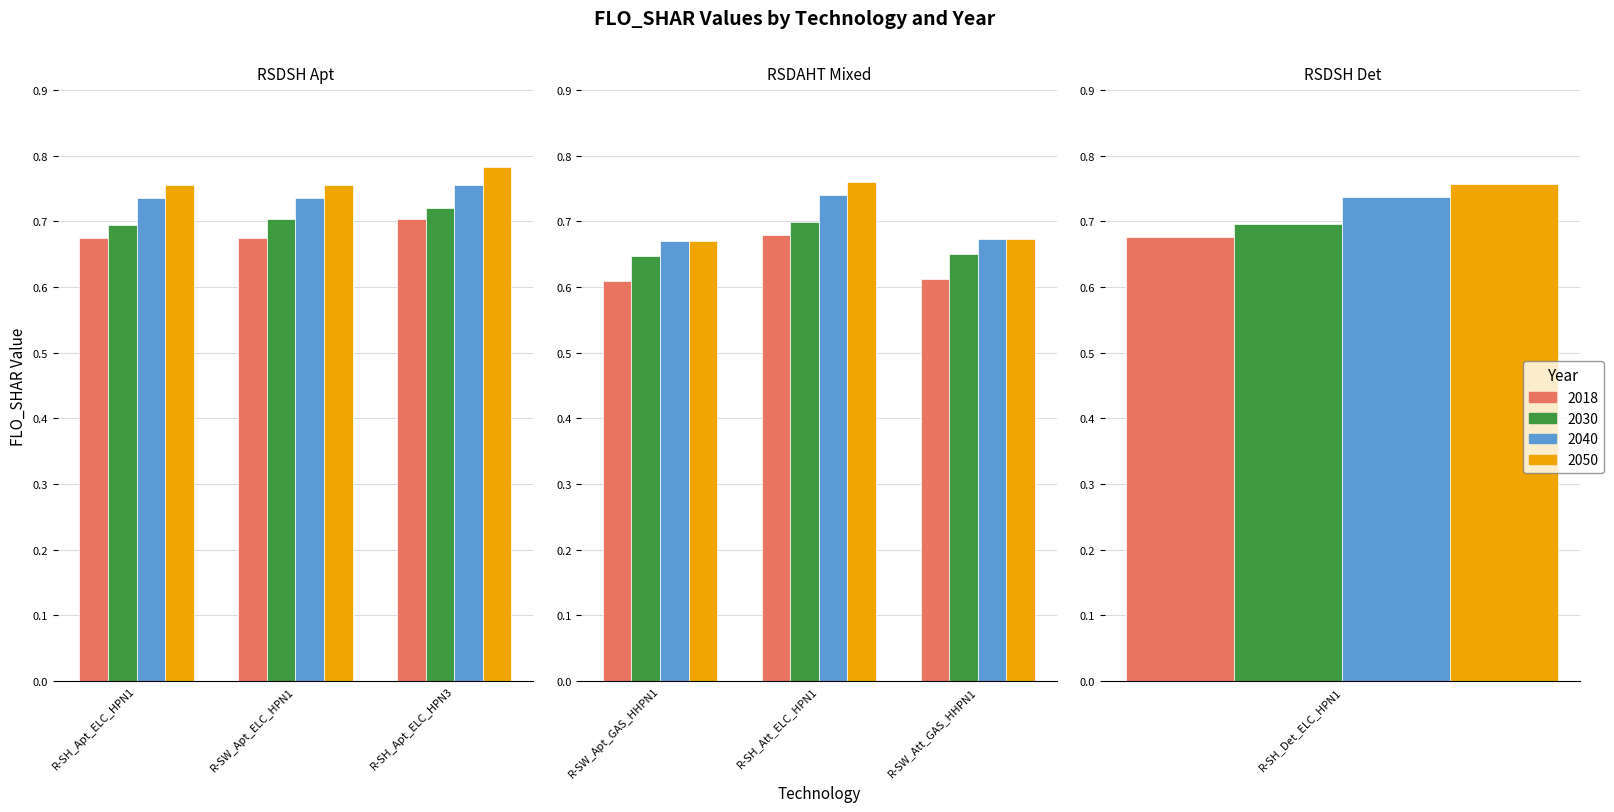

The value of 2040 at R-SW_Apt_GAS_HHPN1 is 0.7. True or false?

True